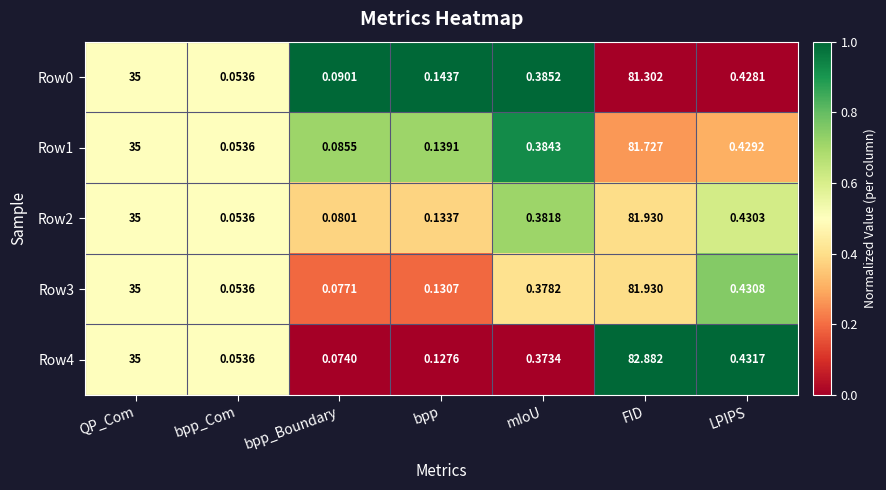

What is the difference between the highest and lowest values at mIoU?

0.0